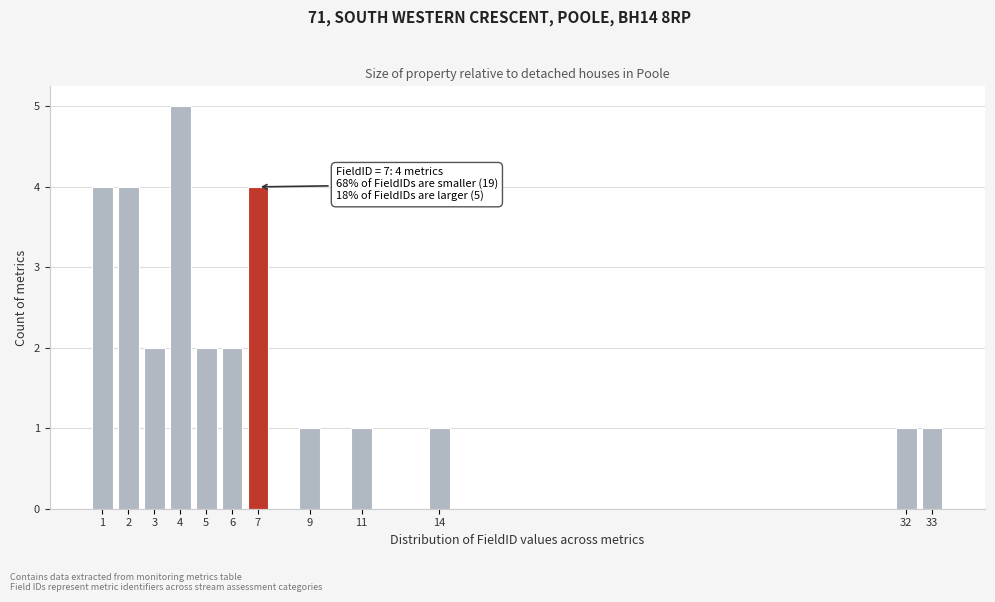

Reading left to right, what are all the values shown in this chart?

4	4	2	5	2	2	4	1	1	1	1	1